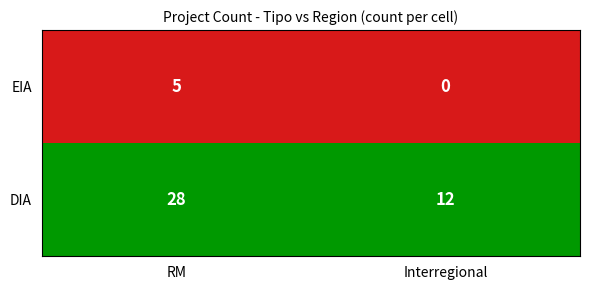

How many series are shown in this chart?

2